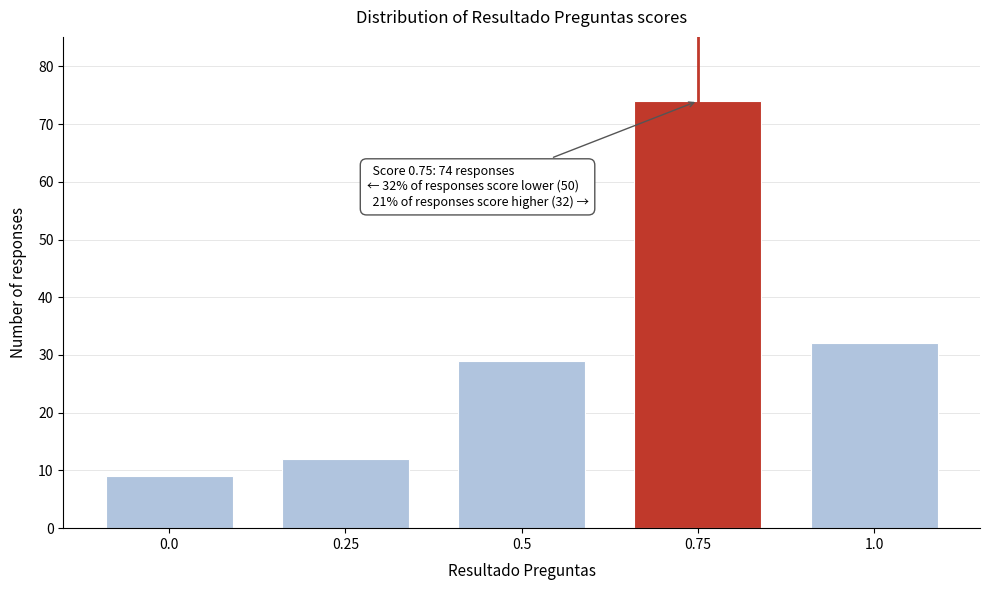

Reading left to right, what are all the values shown in this chart?

0.0=9	0.25=12	0.5=29	0.75=74	1.0=32